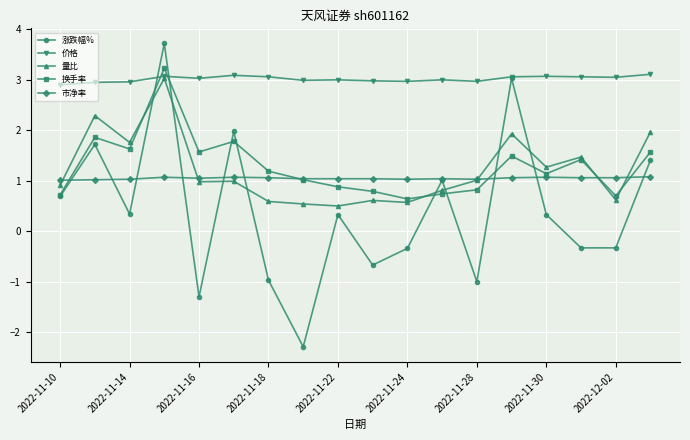

What is the value of the 换手率 point at the 7th from the left?

1.2